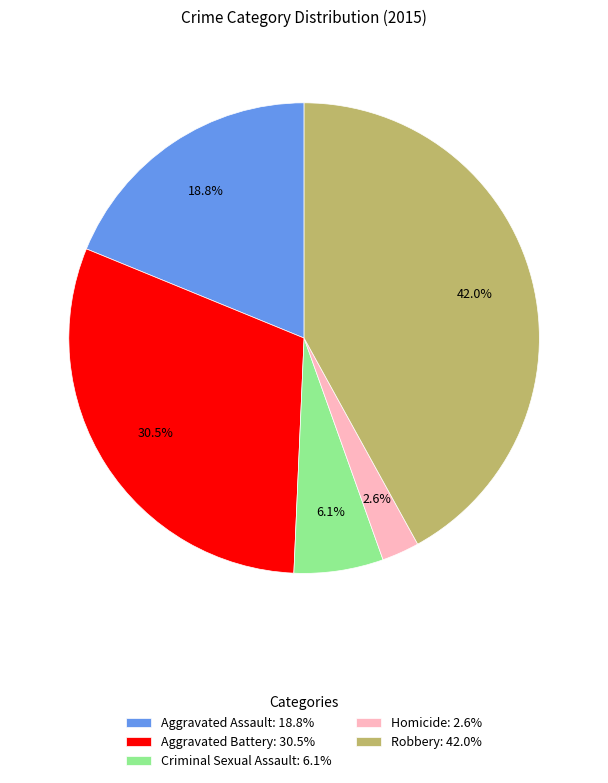

What is the largest slice in the pie chart?

Robbery